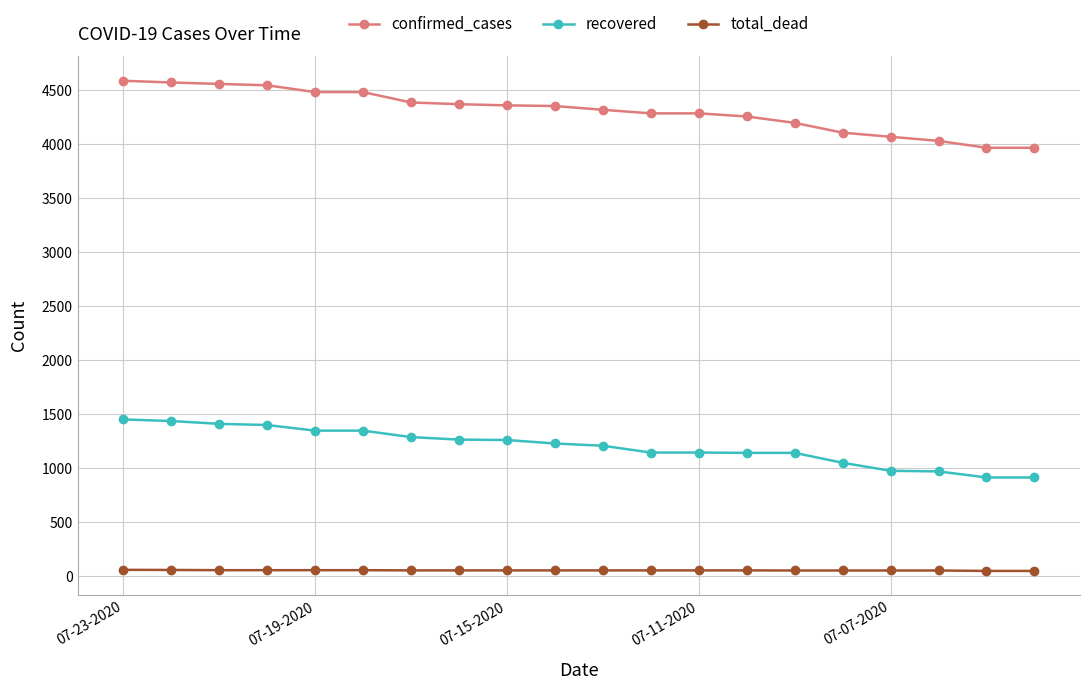

List the series in order of their overall mean, highest first.

confirmed_cases, recovered, total_dead